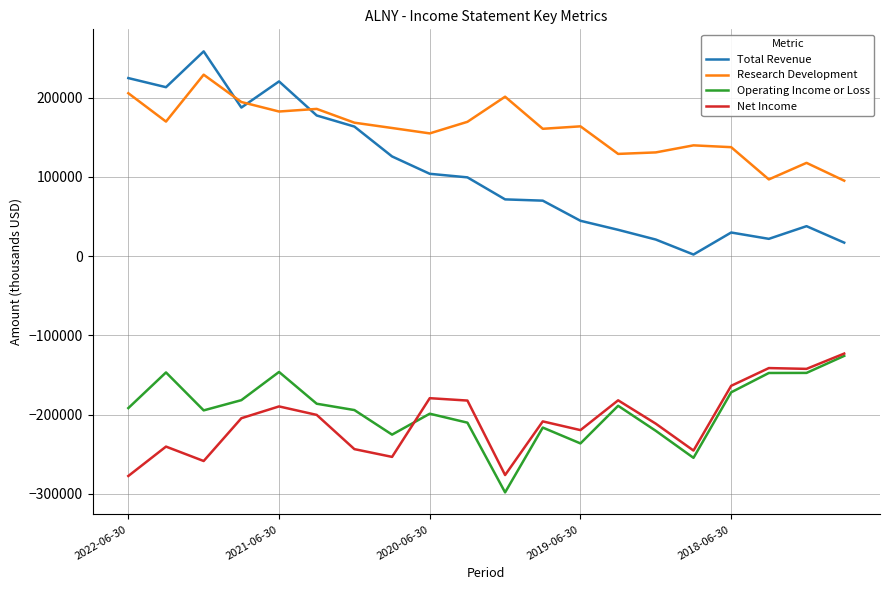

True or false: Operating Income or Loss and Net Income intersect in this chart.

True